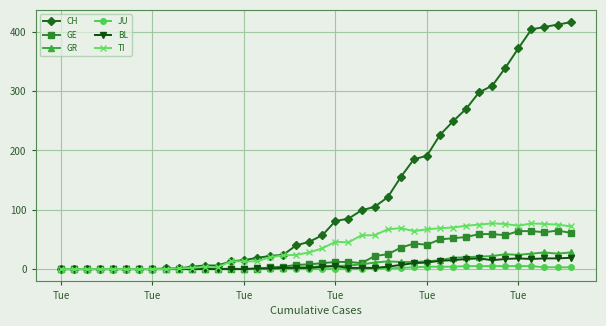

How many data points does each series have?

40